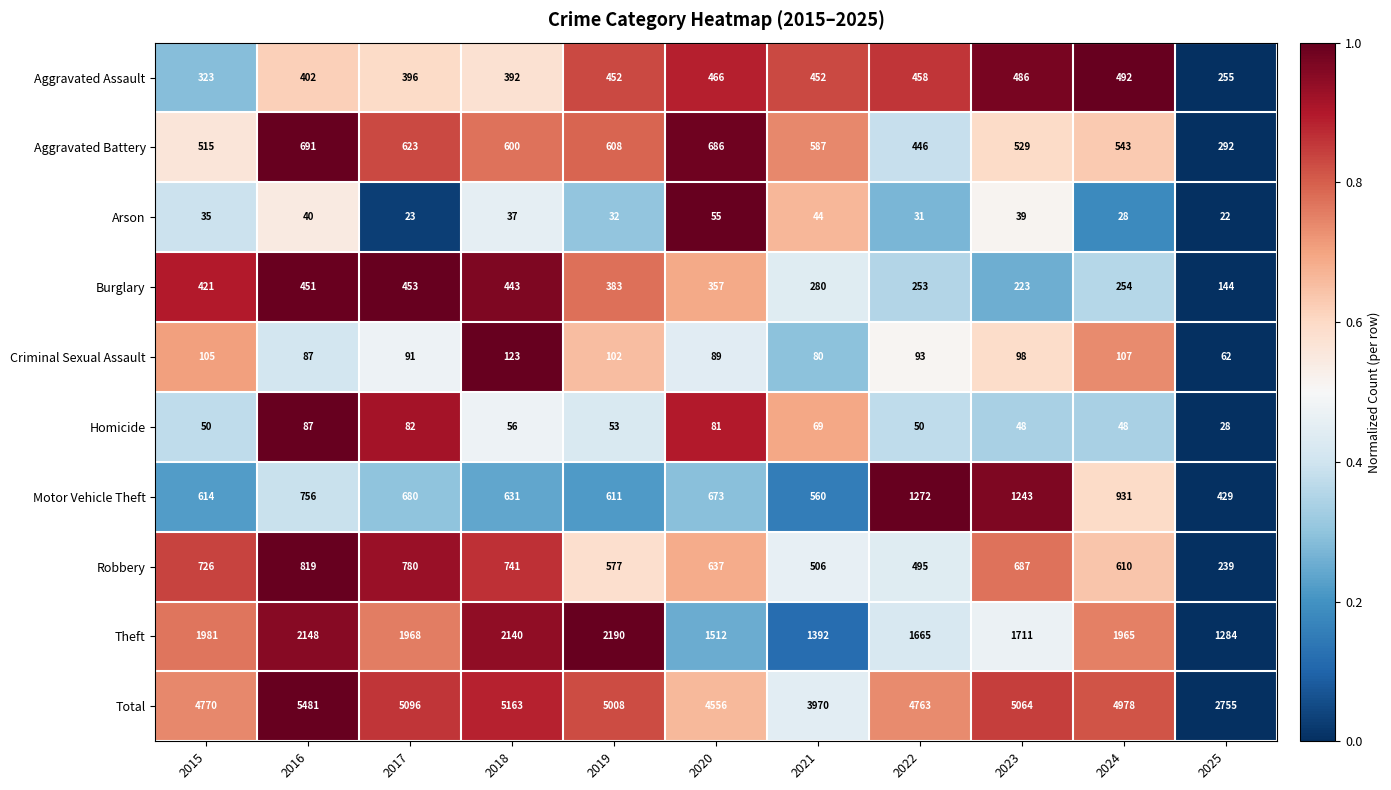

Between 2015 and 2020, which series saw the biggest shift?

Theft